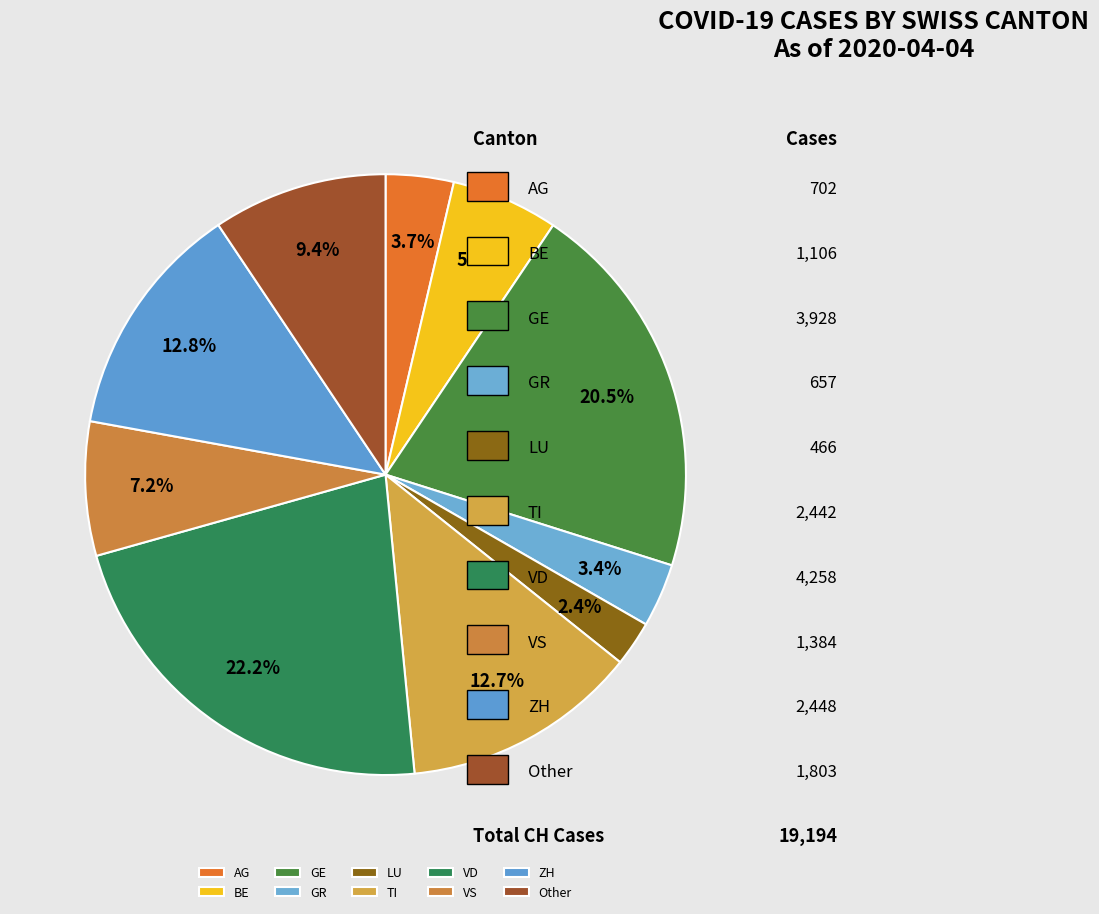

How many slices are in this pie chart?

10